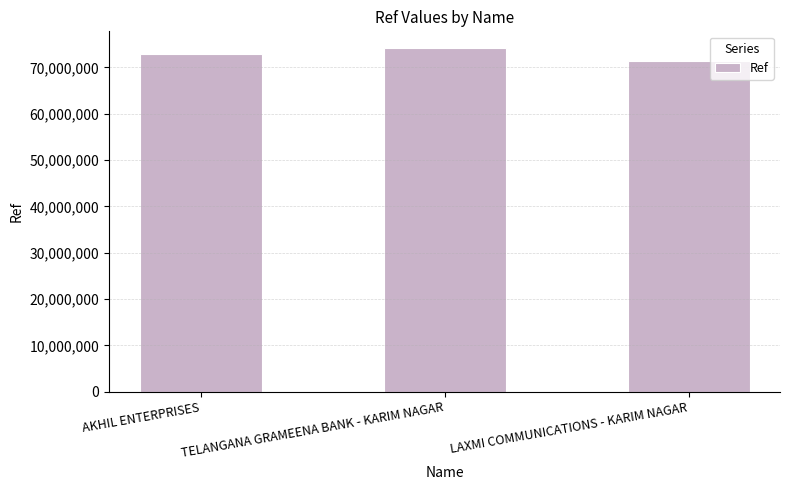

How many values are below 72896417?

1